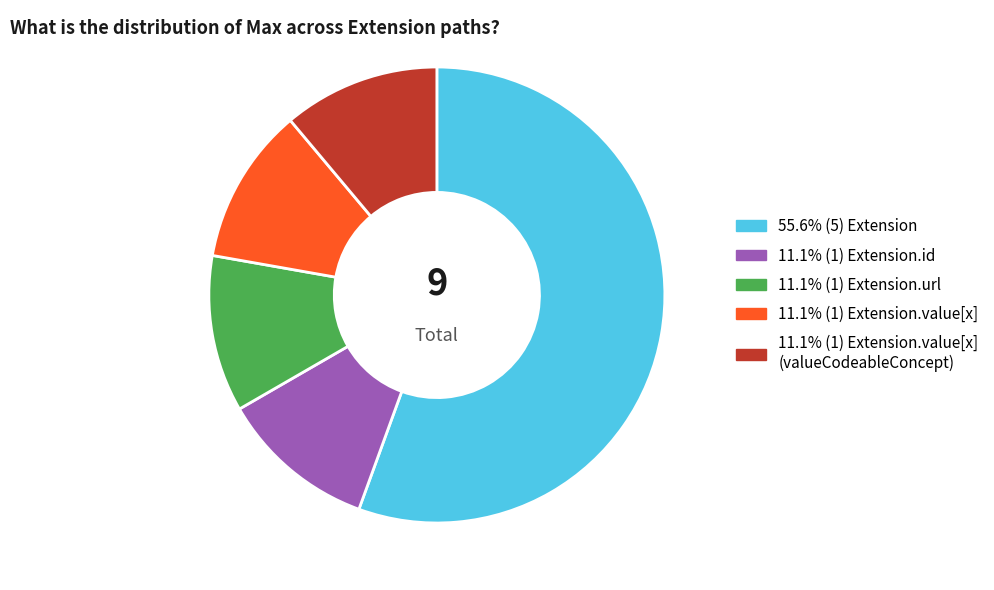

Does any single category account for the majority?

Yes